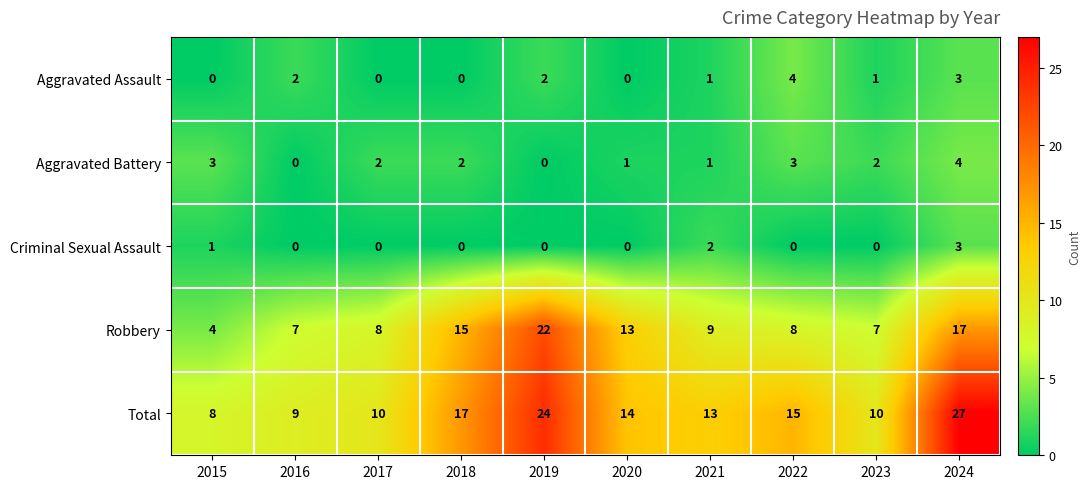

At which label does Criminal Sexual Assault reach its peak?

2024